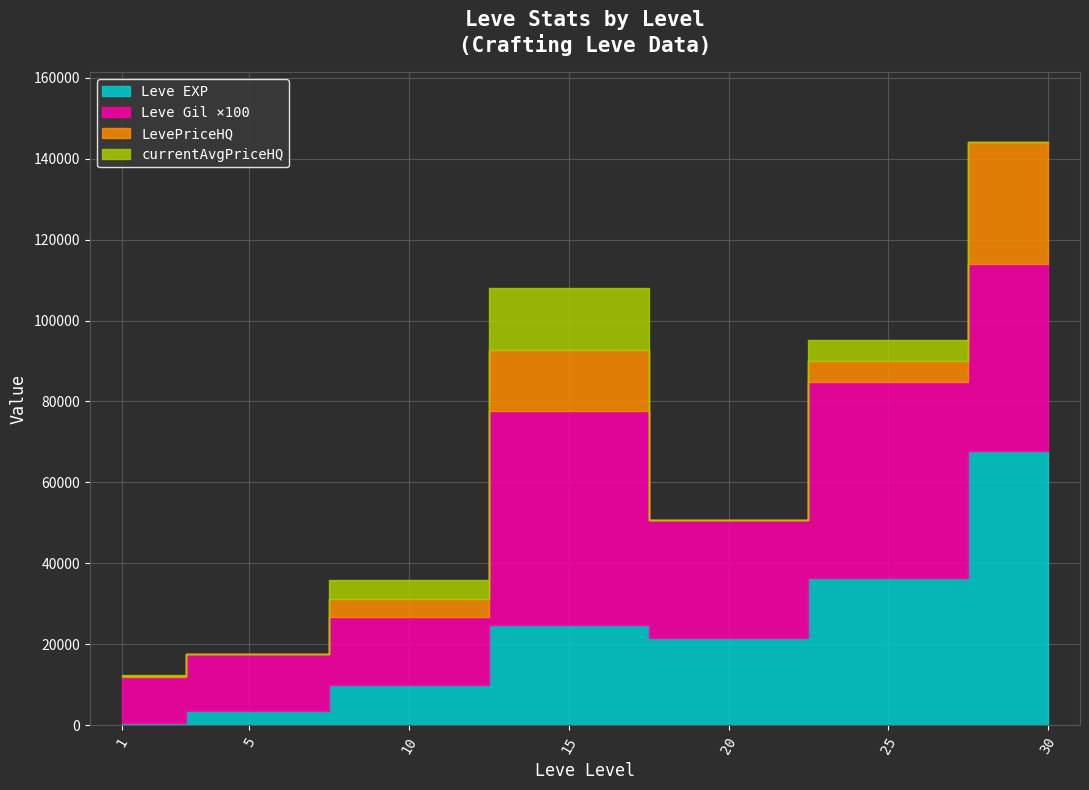

Read the currentAveragePrice value at 1, to the nearest 10.

90